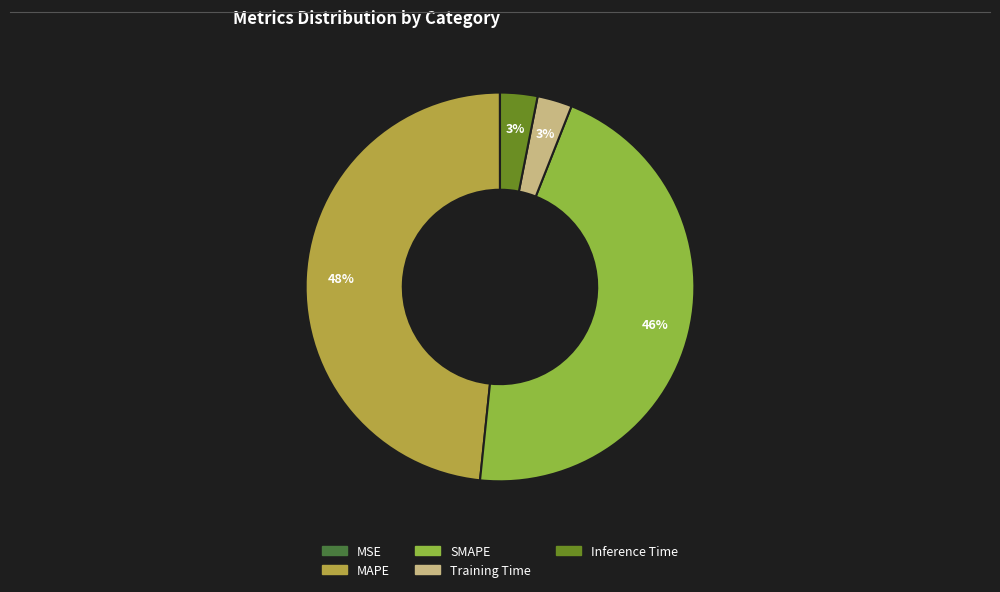

Is it true that Training Time is 14% of the pie?

False